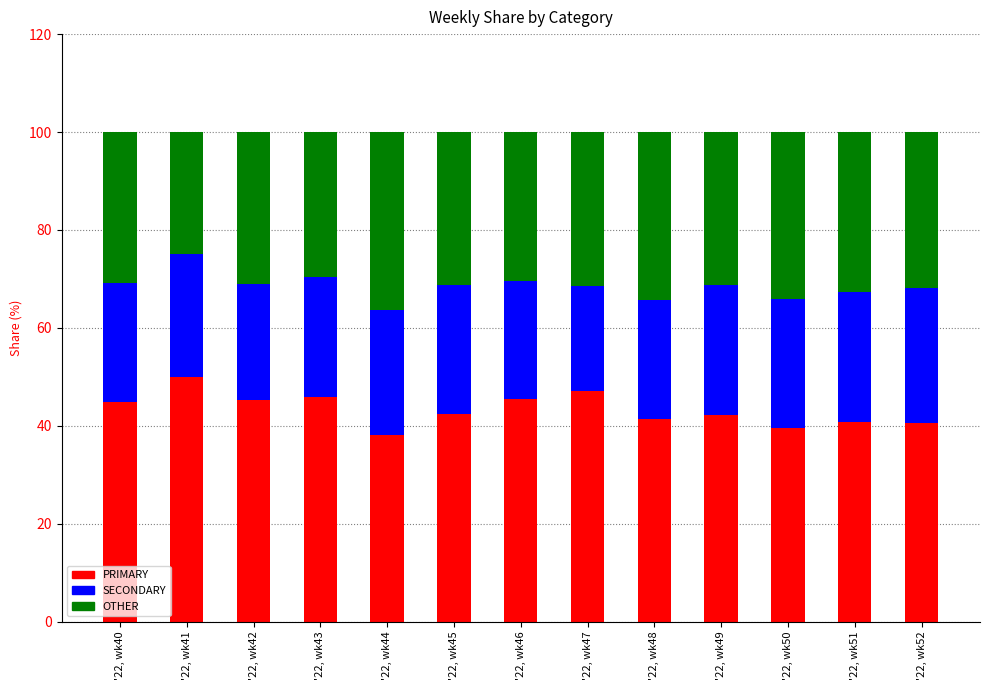

What is the highest value of the PRIMARY series?

50.0